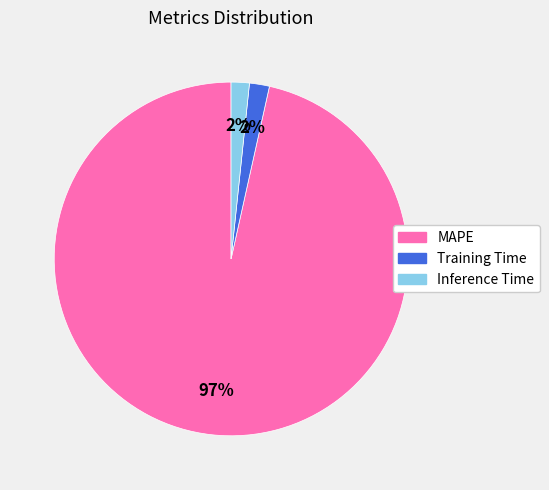

Which slice is the largest?

MAPE